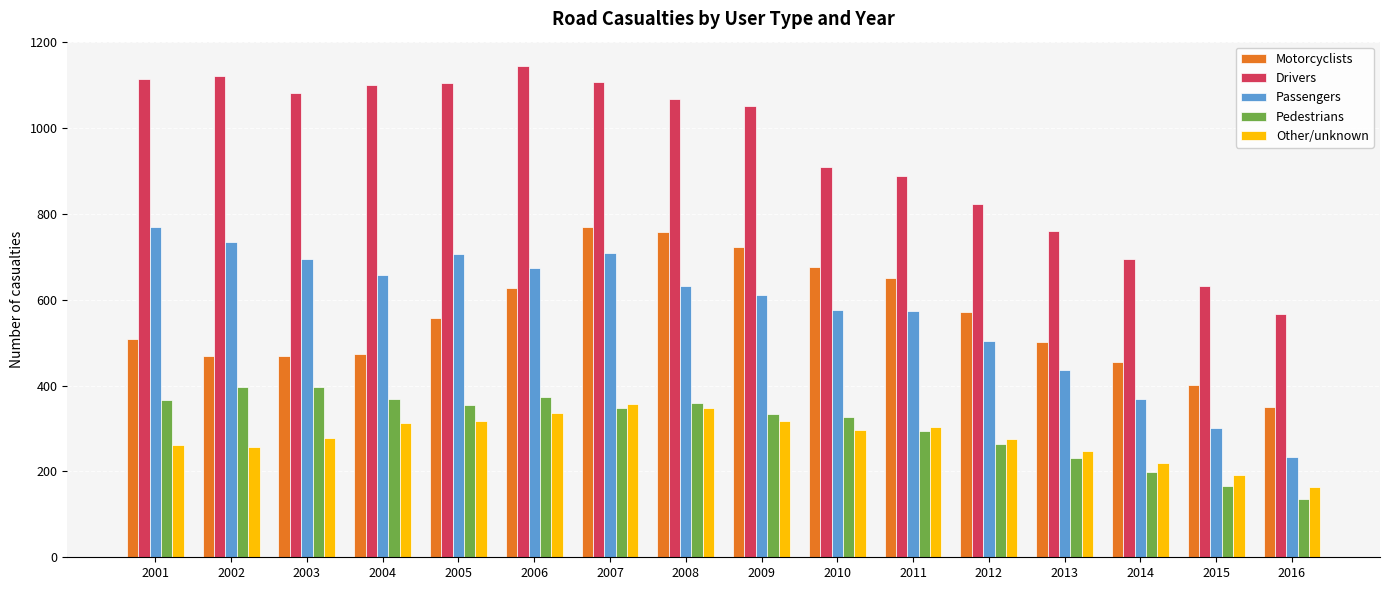

Which series changed the most between 2002 and 2014?

Drivers